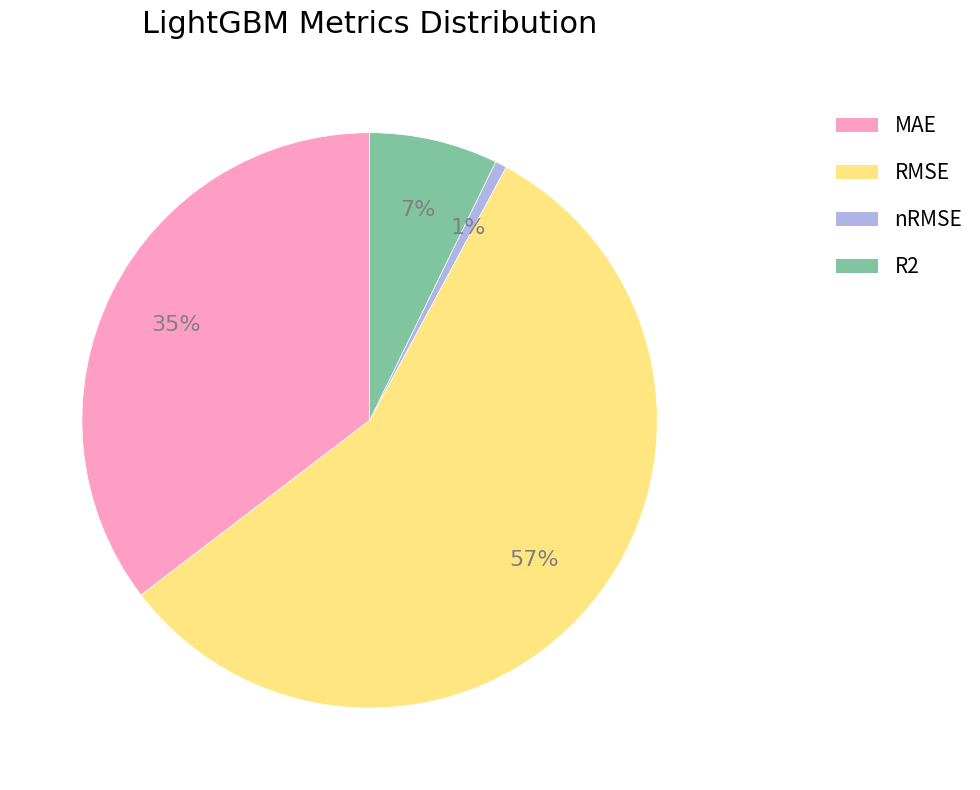

To the nearest percent, what percentage of the pie is RMSE?

57%